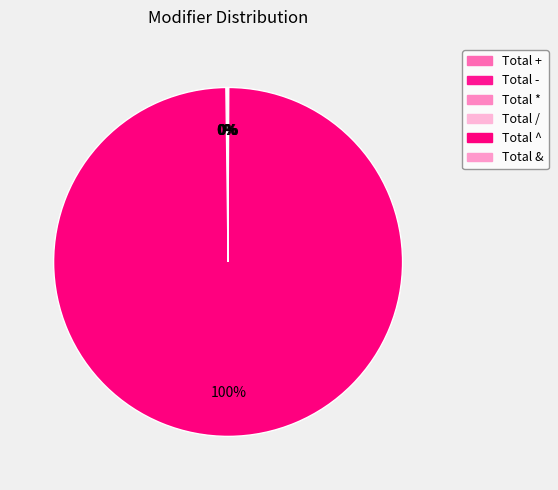

True or false: Total - accounts for 0% of the total.

True